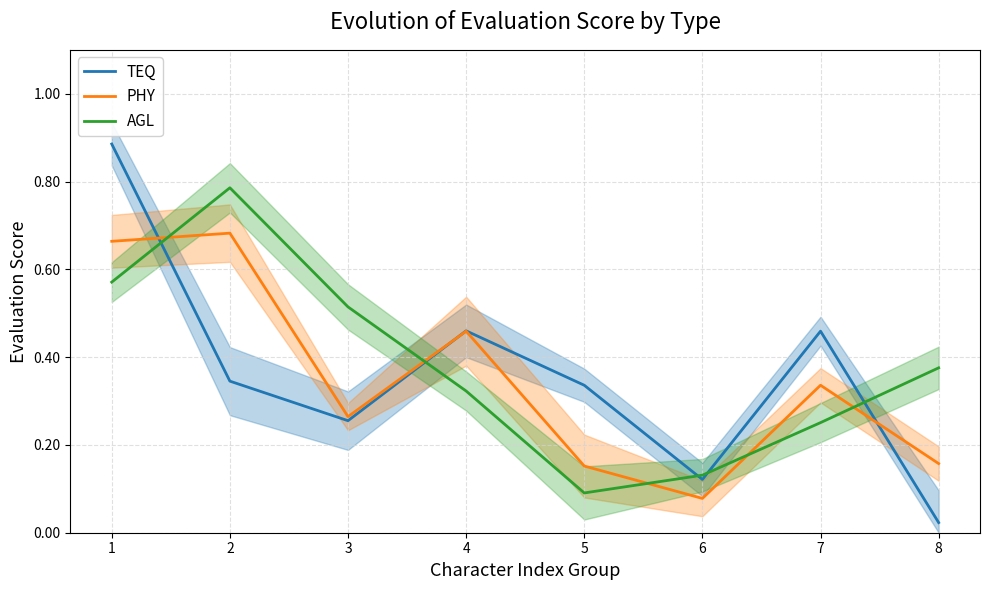

Where is PHY nearest to the value 0?

6